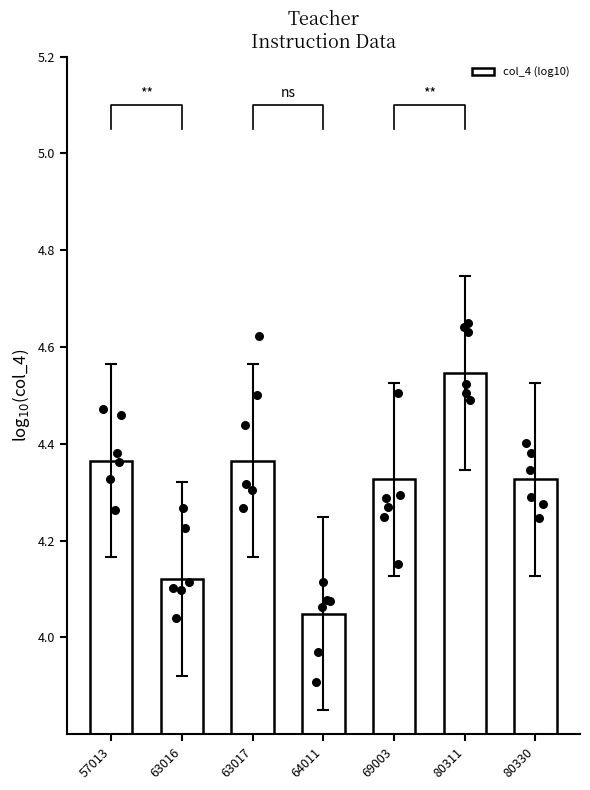

Which has a higher value, 57013 or 80330?

57013